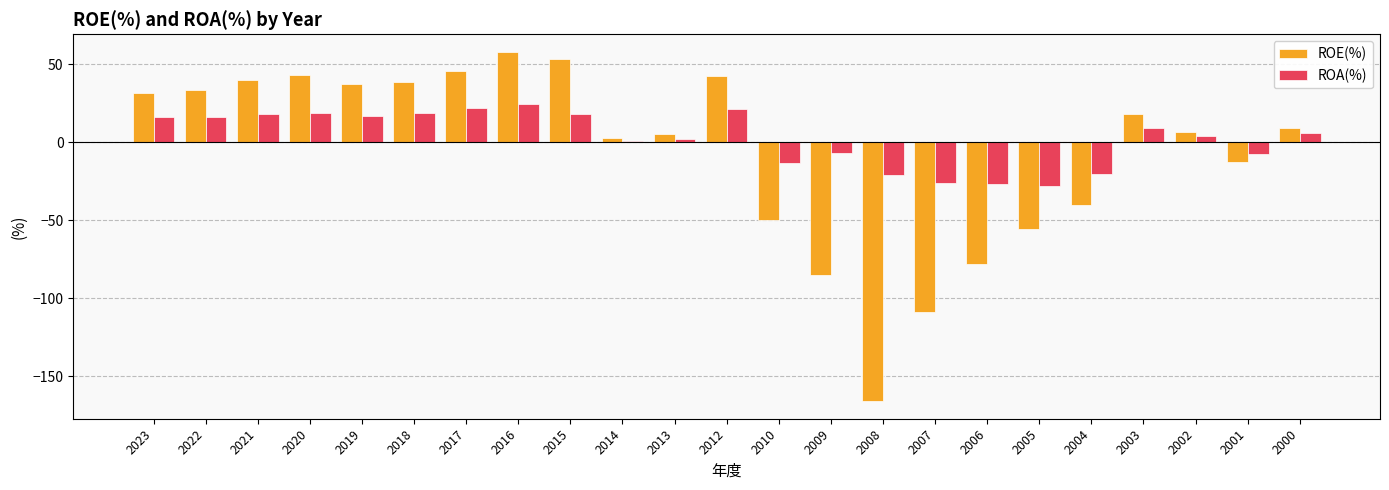

List the series in order of their peak value, lowest first.

ROA(%), ROE(%)